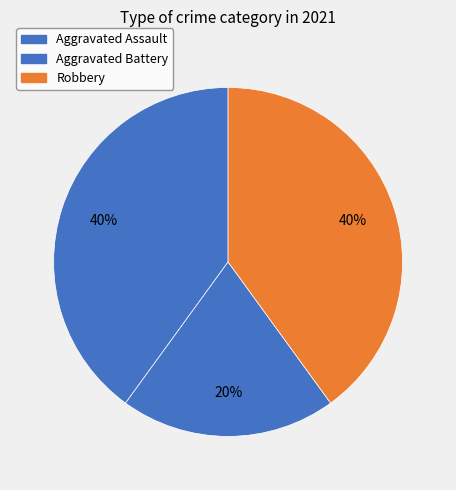

To the nearest percent, what is the difference between the largest and smallest slice percentages?

20%